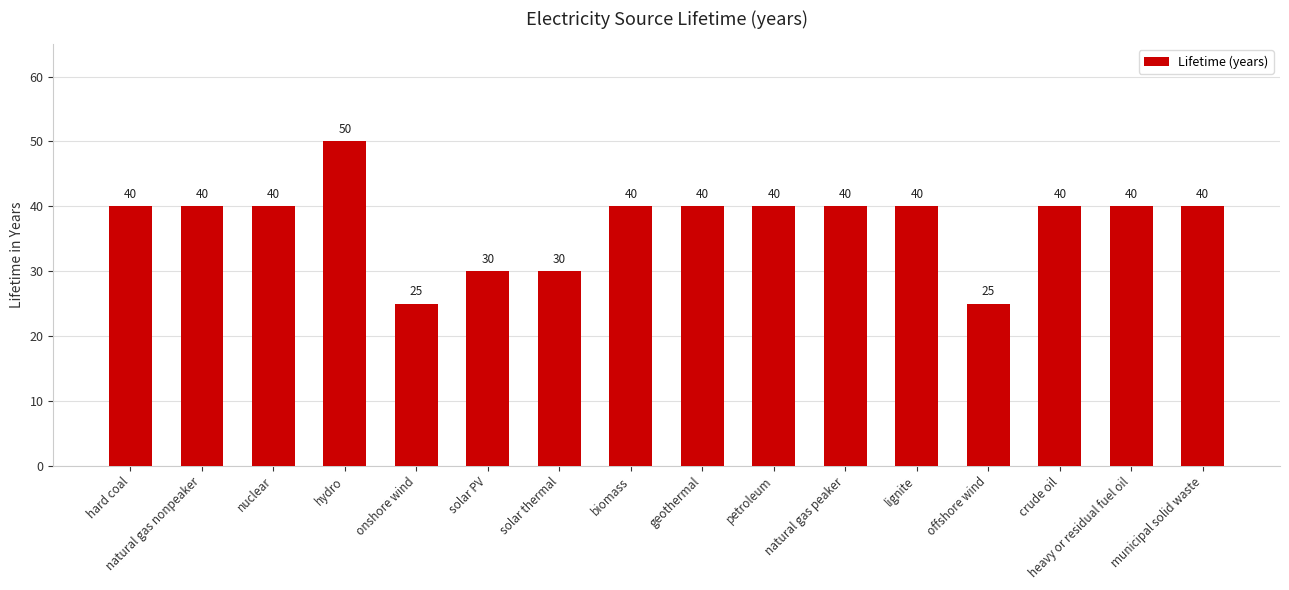

What position from the right is offshore wind?

4